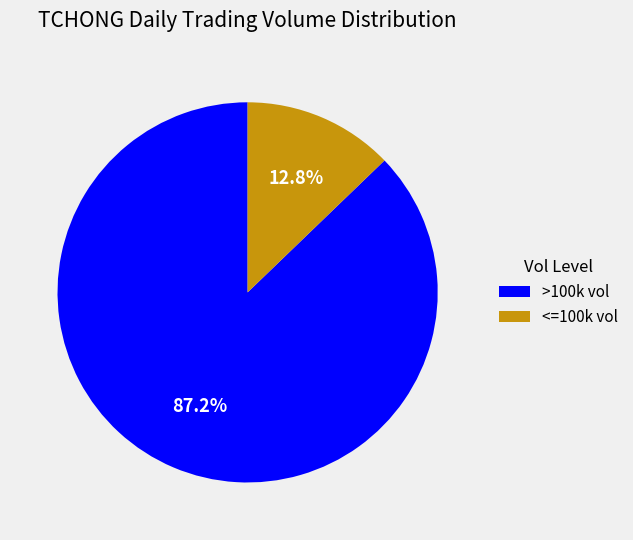

Does any single category account for the majority?

Yes